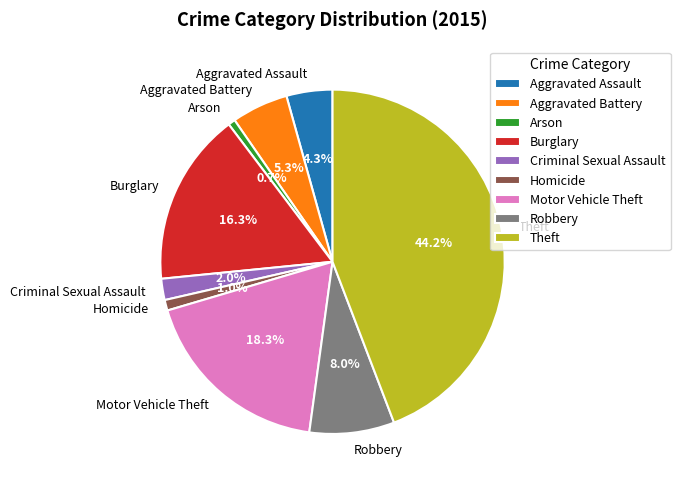

To the nearest percent, what is the average slice percentage?

11%